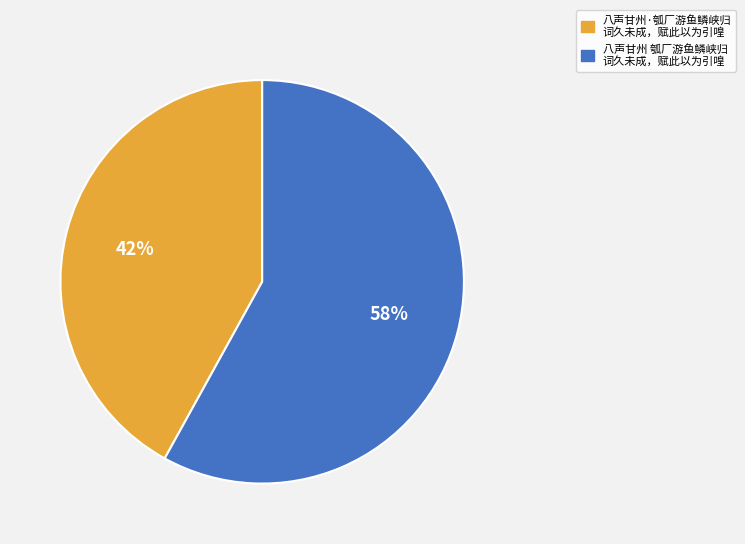

Does any single category account for the majority?

Yes